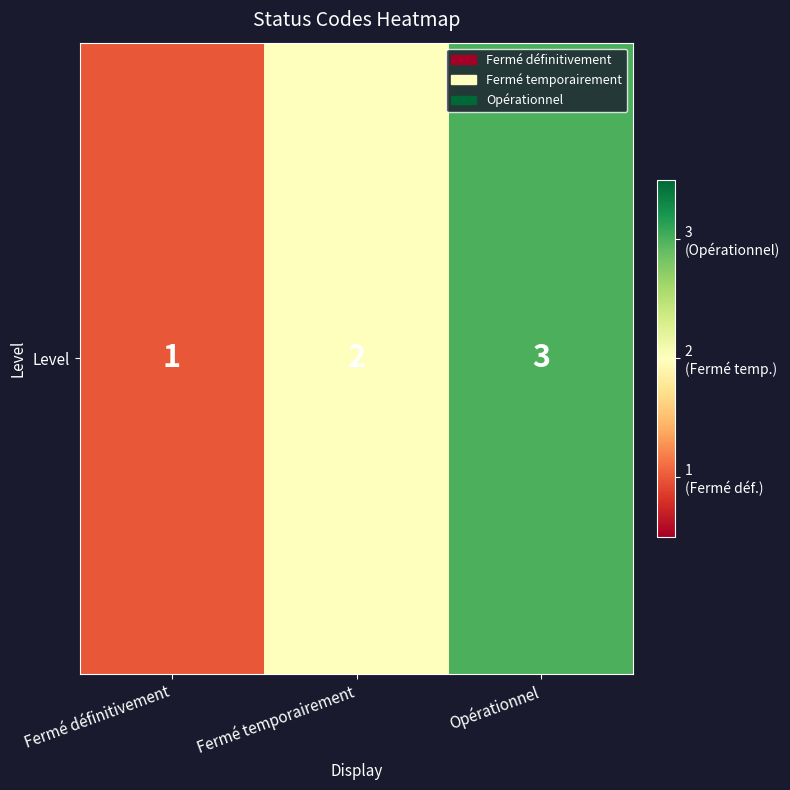

List the labels in order of value, smallest first.

Fermé définitivement, Fermé temporairement, Opérationnel